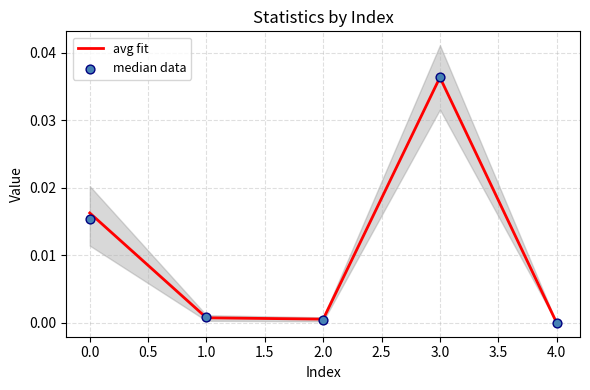

Which series has the widest spread of Y values?

avg fit